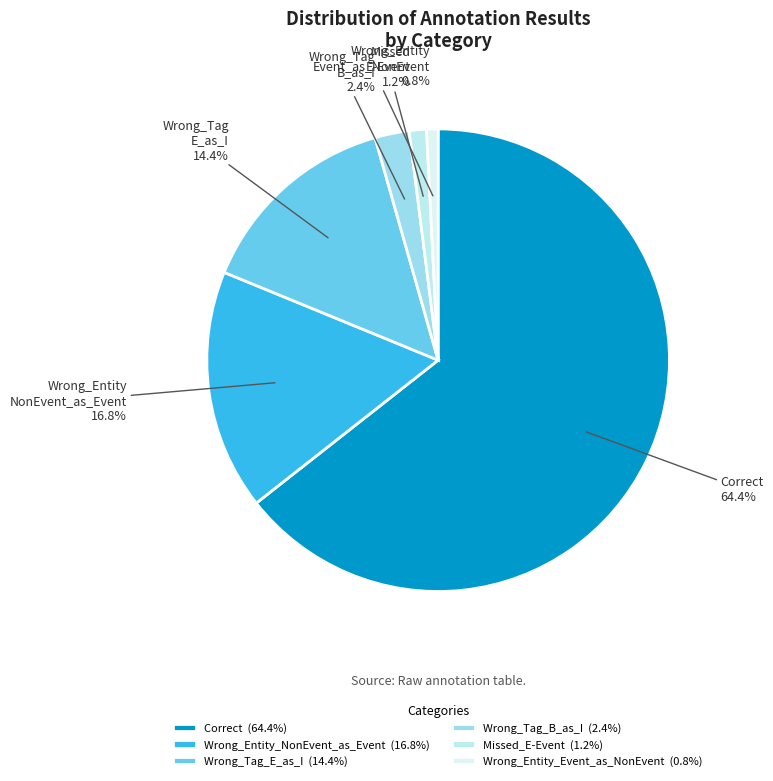

To the nearest percent, what is the average slice percentage?

17%